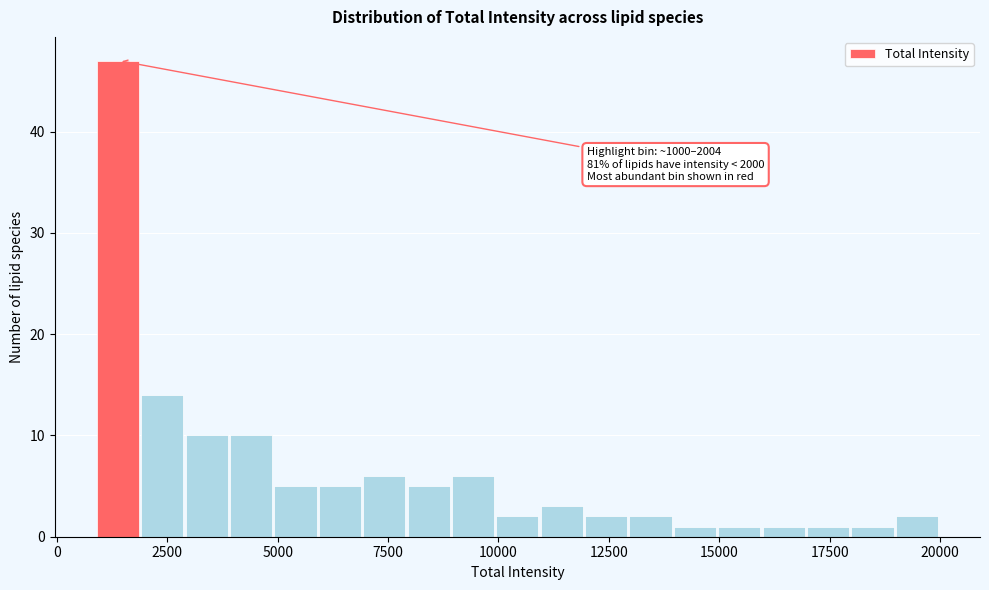

Around what value on the x-axis is the tallest bar? Give the approximate position of its centre, as read against the axis.

1500